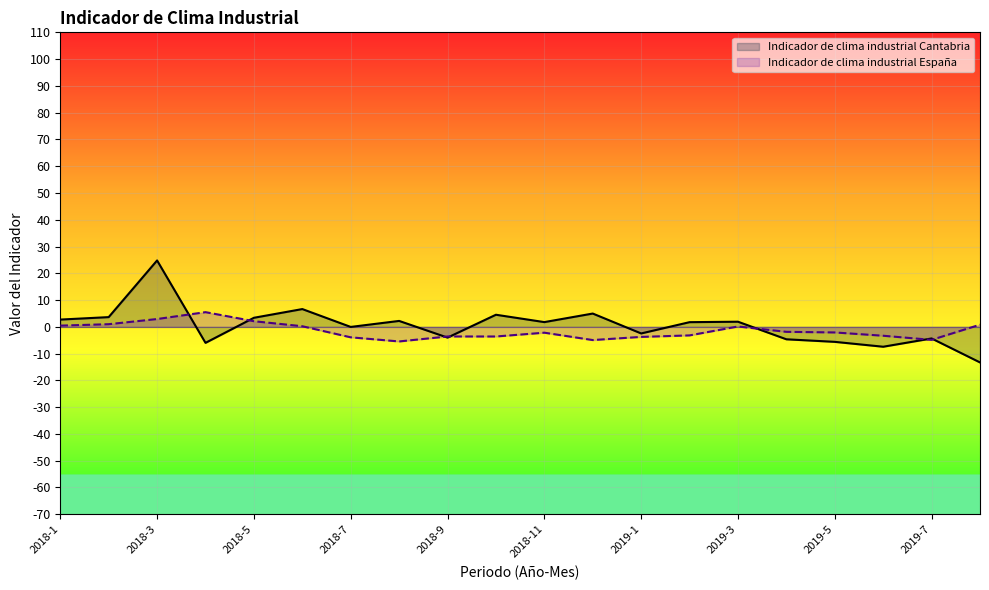

Rank the series by their maximum value, from lowest to highest.

Indicador de clima industrial España, Indicador de clima industrial Cantabria